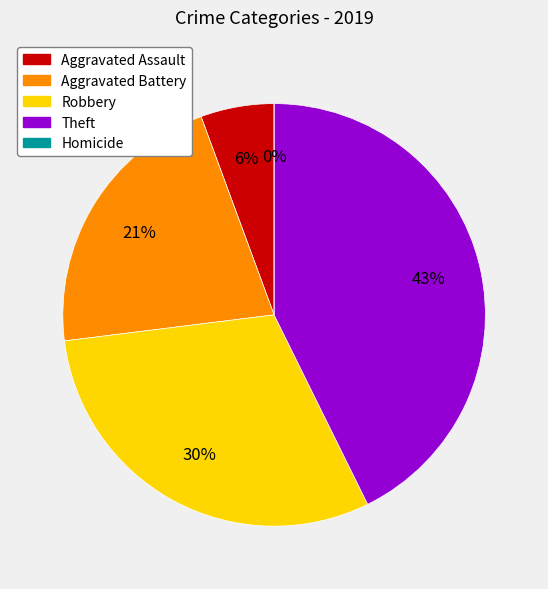

Combined, do Homicide and Aggravated Assault account for over 50%?

No